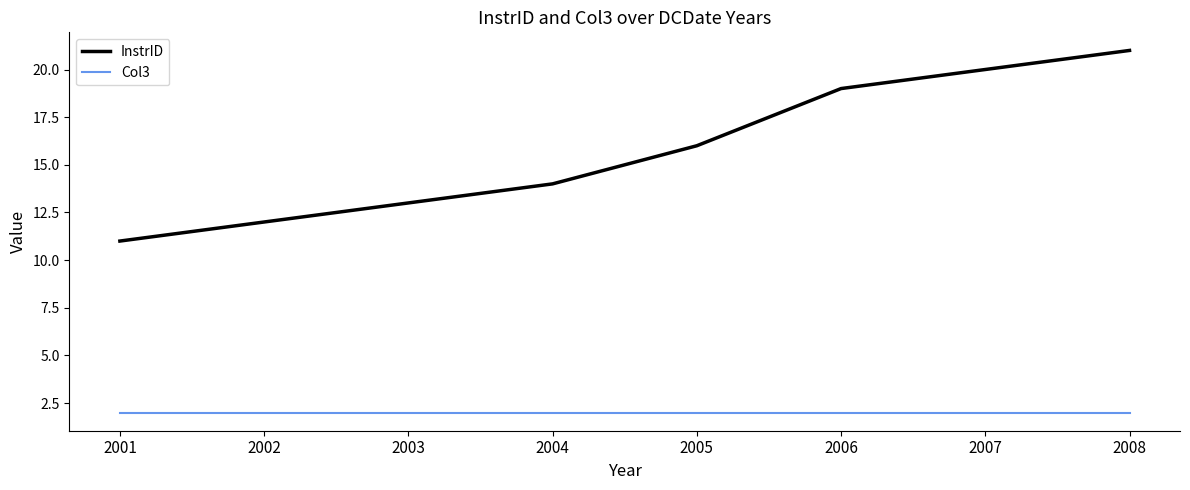

What is the difference between the maximum and minimum values in the InstrID series?

10